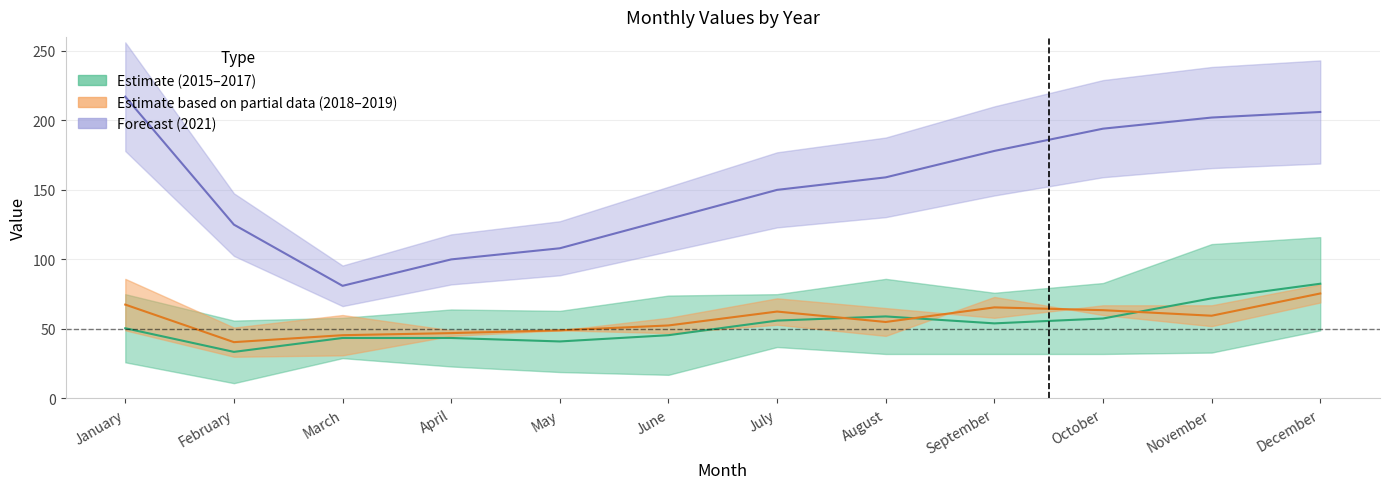

Where do 2015–2017 Mid and 2018–2019 Mid first cross each other?

July and August